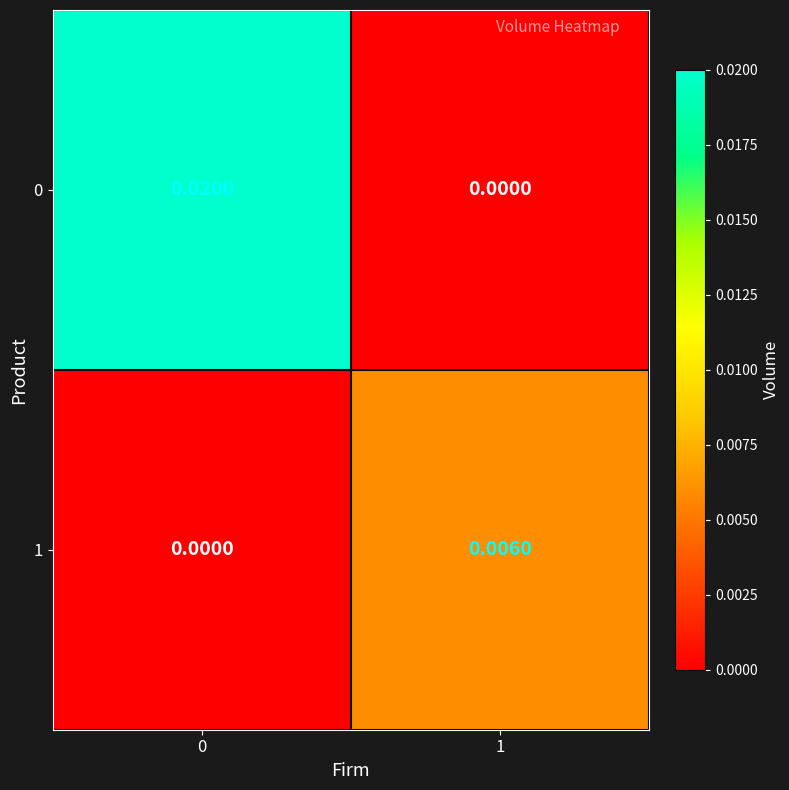

Is the value of 1 at 1 greater than the value of 0 at 0?

No